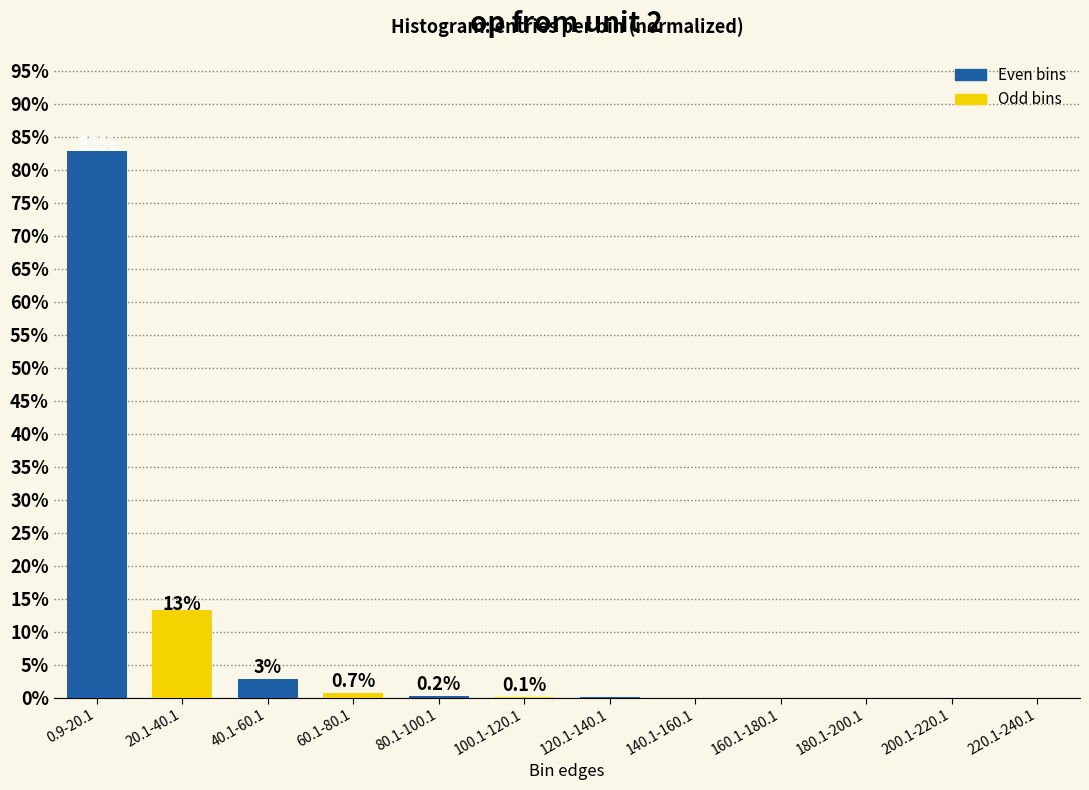

At which category is the sum across all series the highest?

0.9-20.1